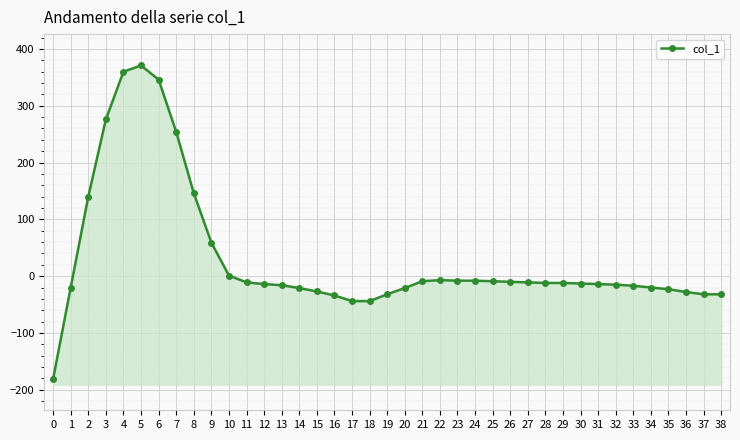

How many values are below zero?

30